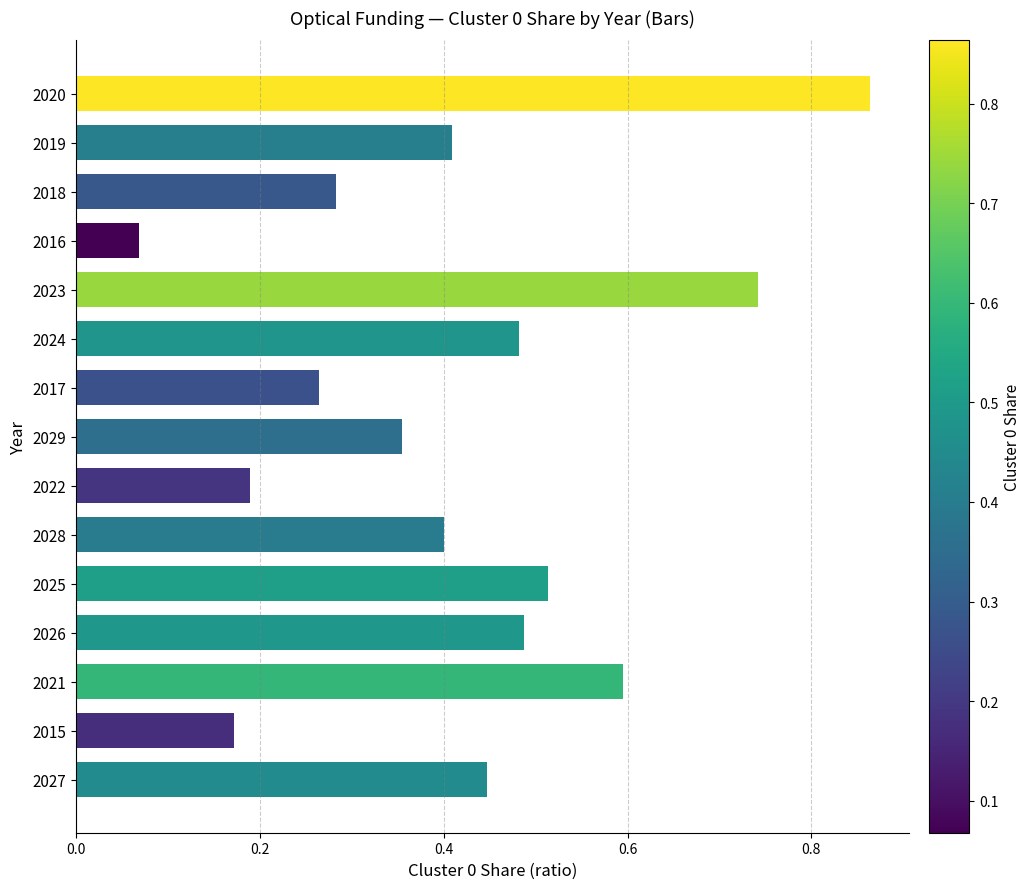

At which category does the chart reach its peak across all series?

2020